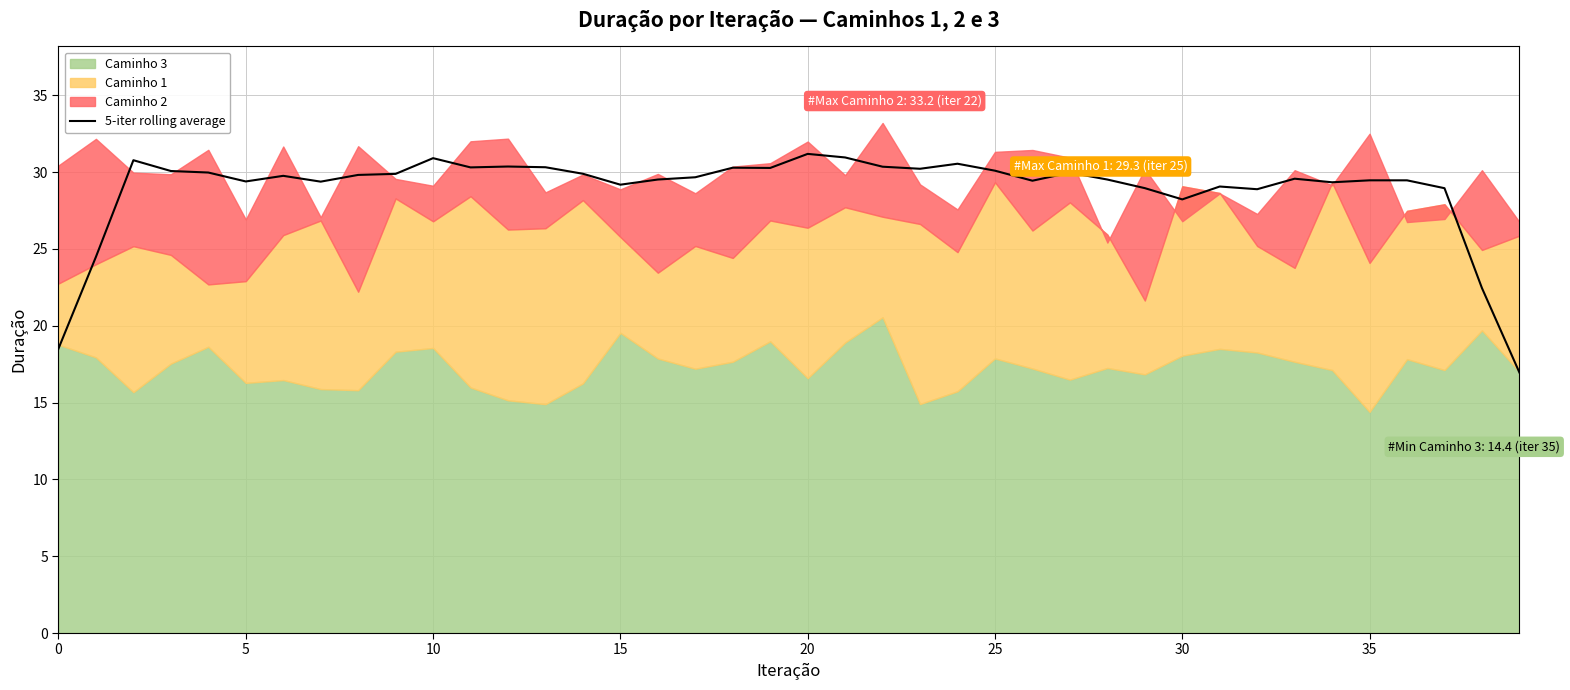

How many points are higher than both their immediate neighbors (excluding endpoints)?

11